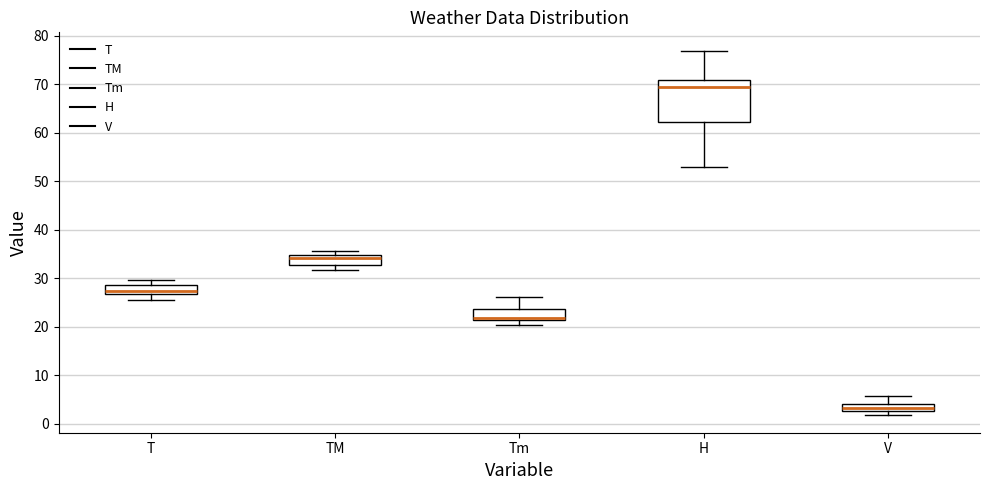

Reading left to right, transcribe this box plot: for each box, give where its median line is, the range the box spans, and where its two whiskers end, as read against the y-axis. The values are not printed on the chart, so give them approximately, as read against the axis.

T: median 27 (just above the box's lower edge), box 27 to 29, whiskers 26 to 30
TM: median 34, box 33 to 35, whiskers 32 to 36
Tm: median 22, box 21 to 24, whiskers 20 to 26
H: median 70, box 62 to 71, whiskers 53 to 77
V: median 3 (inside the box), box 3 to 4, whiskers 2 to 6